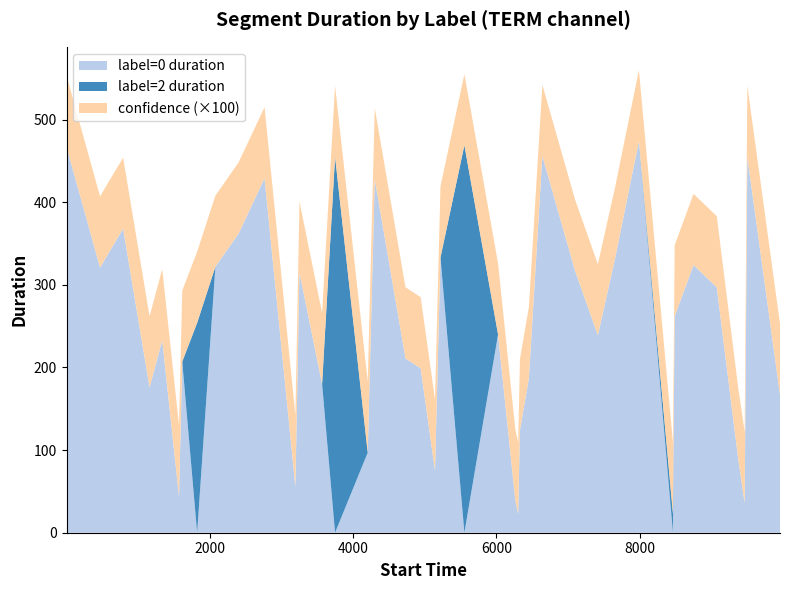

At which category is the sum across all series the highest?

7990